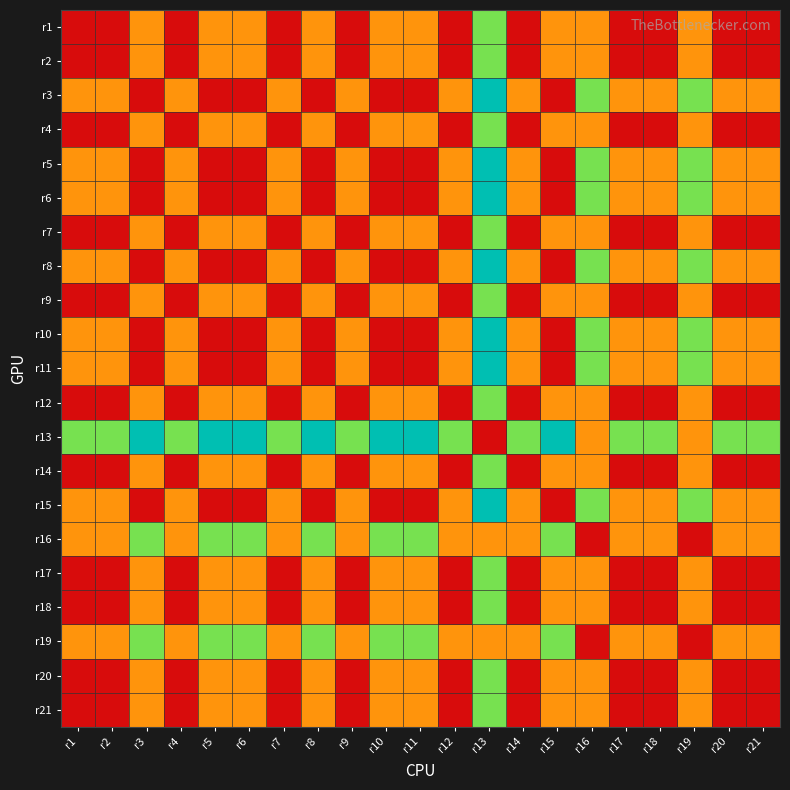

Reading right to left, what are all the values shown in this chart?

r1: r21=0	r20=0	r19=1	r18=0	r17=0	r16=1	r15=1	r14=0	r13=2	r12=0	r11=1	r10=1	r9=0	r8=1	r7=0	r6=1	r5=1	r4=0	r3=1	r2=0	r1=0
r2: r21=0	r20=0	r19=1	r18=0	r17=0	r16=1	r15=1	r14=0	r13=2	r12=0	r11=1	r10=1	r9=0	r8=1	r7=0	r6=1	r5=1	r4=0	r3=1	r2=0	r1=0
r3: r21=1	r20=1	r19=2	r18=1	r17=1	r16=2	r15=0	r14=1	r13=3	r12=1	r11=0	r10=0	r9=1	r8=0	r7=1	r6=0	r5=0	r4=1	r3=0	r2=1	r1=1
r4: r21=0	r20=0	r19=1	r18=0	r17=0	r16=1	r15=1	r14=0	r13=2	r12=0	r11=1	r10=1	r9=0	r8=1	r7=0	r6=1	r5=1	r4=0	r3=1	r2=0	r1=0
r5: r21=1	r20=1	r19=2	r18=1	r17=1	r16=2	r15=0	r14=1	r13=3	r12=1	r11=0	r10=0	r9=1	r8=0	r7=1	r6=0	r5=0	r4=1	r3=0	r2=1	r1=1
r6: r21=1	r20=1	r19=2	r18=1	r17=1	r16=2	r15=0	r14=1	r13=3	r12=1	r11=0	r10=0	r9=1	r8=0	r7=1	r6=0	r5=0	r4=1	r3=0	r2=1	r1=1
r7: r21=0	r20=0	r19=1	r18=0	r17=0	r16=1	r15=1	r14=0	r13=2	r12=0	r11=1	r10=1	r9=0	r8=1	r7=0	r6=1	r5=1	r4=0	r3=1	r2=0	r1=0
r8: r21=1	r20=1	r19=2	r18=1	r17=1	r16=2	r15=0	r14=1	r13=3	r12=1	r11=0	r10=0	r9=1	r8=0	r7=1	r6=0	r5=0	r4=1	r3=0	r2=1	r1=1
r9: r21=0	r20=0	r19=1	r18=0	r17=0	r16=1	r15=1	r14=0	r13=2	r12=0	r11=1	r10=1	r9=0	r8=1	r7=0	r6=1	r5=1	r4=0	r3=1	r2=0	r1=0
r10: r21=1	r20=1	r19=2	r18=1	r17=1	r16=2	r15=0	r14=1	r13=3	r12=1	r11=0	r10=0	r9=1	r8=0	r7=1	r6=0	r5=0	r4=1	r3=0	r2=1	r1=1
r11: r21=1	r20=1	r19=2	r18=1	r17=1	r16=2	r15=0	r14=1	r13=3	r12=1	r11=0	r10=0	r9=1	r8=0	r7=1	r6=0	r5=0	r4=1	r3=0	r2=1	r1=1
r12: r21=0	r20=0	r19=1	r18=0	r17=0	r16=1	r15=1	r14=0	r13=2	r12=0	r11=1	r10=1	r9=0	r8=1	r7=0	r6=1	r5=1	r4=0	r3=1	r2=0	r1=0
r13: r21=2	r20=2	r19=1	r18=2	r17=2	r16=1	r15=3	r14=2	r13=0	r12=2	r11=3	r10=3	r9=2	r8=3	r7=2	r6=3	r5=3	r4=2	r3=3	r2=2	r1=2
r14: r21=0	r20=0	r19=1	r18=0	r17=0	r16=1	r15=1	r14=0	r13=2	r12=0	r11=1	r10=1	r9=0	r8=1	r7=0	r6=1	r5=1	r4=0	r3=1	r2=0	r1=0
r15: r21=1	r20=1	r19=2	r18=1	r17=1	r16=2	r15=0	r14=1	r13=3	r12=1	r11=0	r10=0	r9=1	r8=0	r7=1	r6=0	r5=0	r4=1	r3=0	r2=1	r1=1
r16: r21=1	r20=1	r19=0	r18=1	r17=1	r16=0	r15=2	r14=1	r13=1	r12=1	r11=2	r10=2	r9=1	r8=2	r7=1	r6=2	r5=2	r4=1	r3=2	r2=1	r1=1
r17: r21=0	r20=0	r19=1	r18=0	r17=0	r16=1	r15=1	r14=0	r13=2	r12=0	r11=1	r10=1	r9=0	r8=1	r7=0	r6=1	r5=1	r4=0	r3=1	r2=0	r1=0
r18: r21=0	r20=0	r19=1	r18=0	r17=0	r16=1	r15=1	r14=0	r13=2	r12=0	r11=1	r10=1	r9=0	r8=1	r7=0	r6=1	r5=1	r4=0	r3=1	r2=0	r1=0
r19: r21=1	r20=1	r19=0	r18=1	r17=1	r16=0	r15=2	r14=1	r13=1	r12=1	r11=2	r10=2	r9=1	r8=2	r7=1	r6=2	r5=2	r4=1	r3=2	r2=1	r1=1
r20: r21=0	r20=0	r19=1	r18=0	r17=0	r16=1	r15=1	r14=0	r13=2	r12=0	r11=1	r10=1	r9=0	r8=1	r7=0	r6=1	r5=1	r4=0	r3=1	r2=0	r1=0
r21: r21=0	r20=0	r19=1	r18=0	r17=0	r16=1	r15=1	r14=0	r13=2	r12=0	r11=1	r10=1	r9=0	r8=1	r7=0	r6=1	r5=1	r4=0	r3=1	r2=0	r1=0